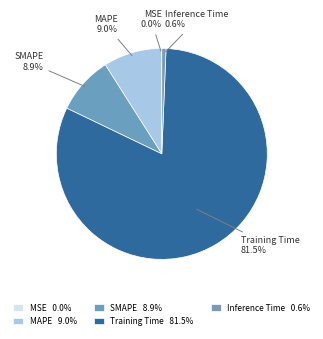

Which has a higher value, Training Time or Inference Time?

Training Time